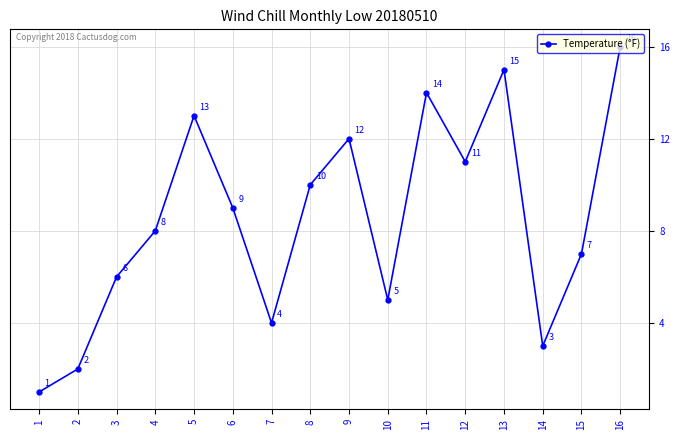

Rank the categories by value from highest to lowest.

16, 13, 11, 5, 9, 12, 8, 6, 4, 15, 3, 10, 7, 14, 2, 1